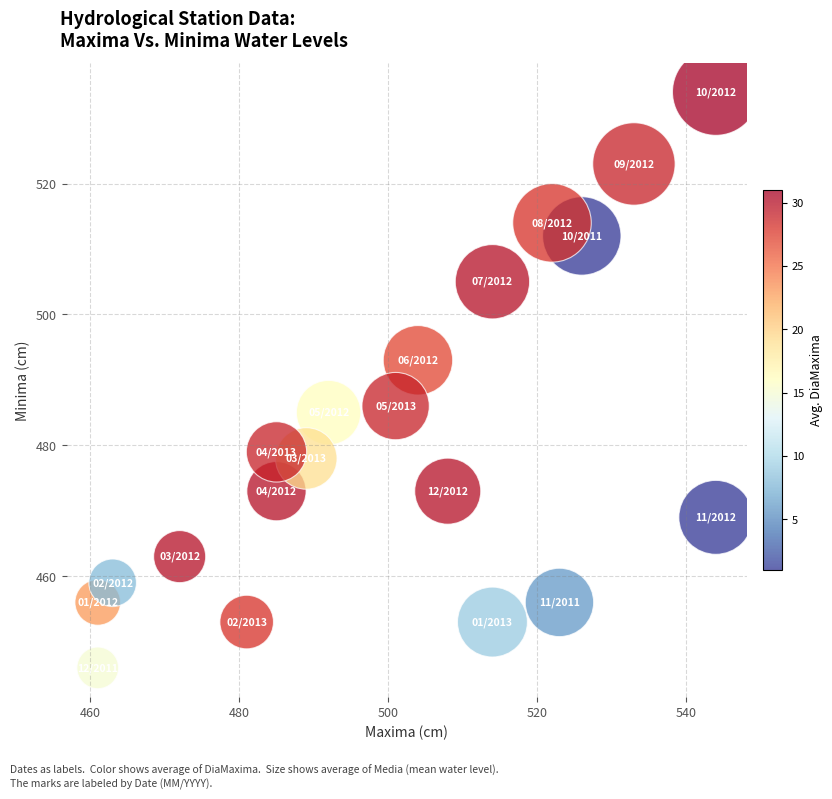

What is the range of Y values (max minus min)?

88